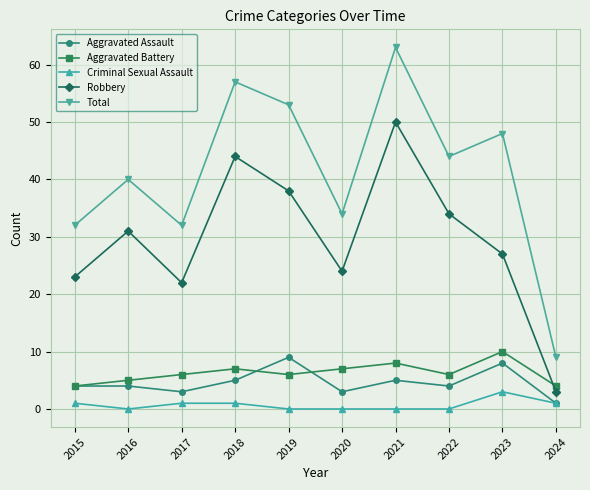

At which label is Robbery closest to 26?

2023